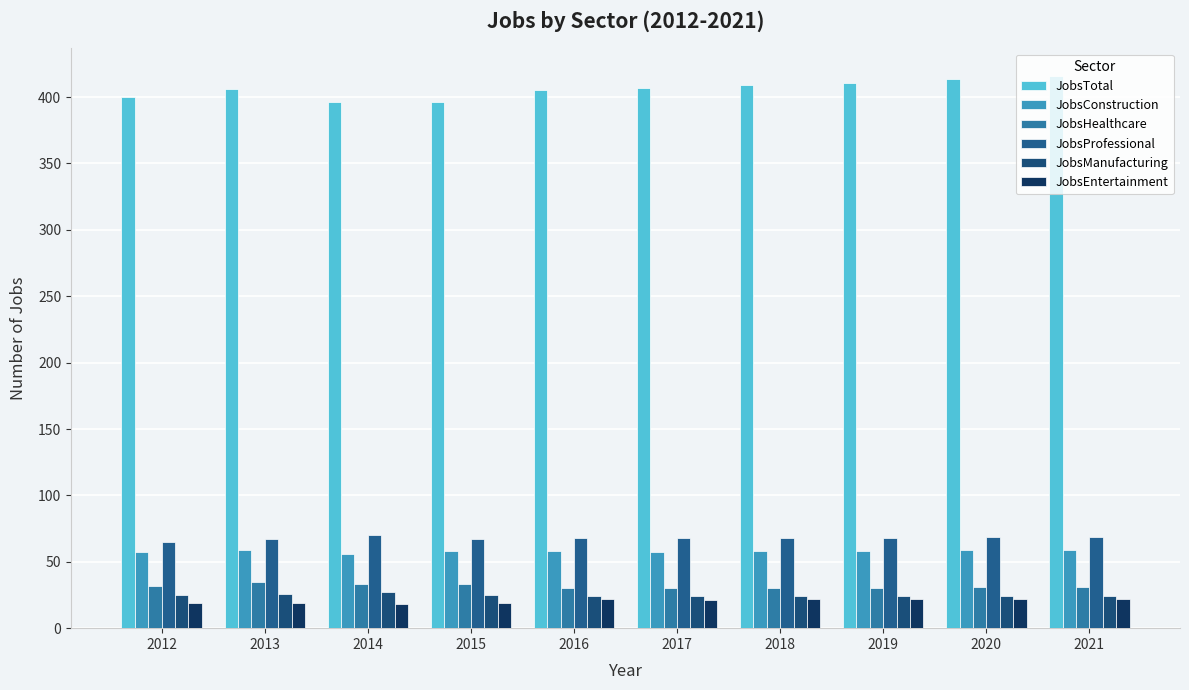

What is the difference between the JobsConstruction values at 2017 and 2013?

2